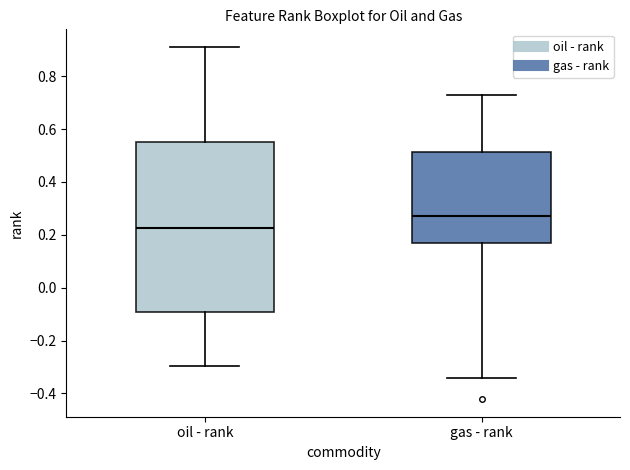

Reading left to right, transcribe this box plot: for each box, give where its median line is, the range the box spans, and where its two whiskers end, as read against the y-axis. The values are not printed on the chart, so give them approximately, as read against the axis.

oil - rank: median 0.22, box -0.10 to 0.54, whiskers -0.30 to 0.92
gas - rank: median 0.28, box 0.18 to 0.52, whiskers -0.34 to 0.74